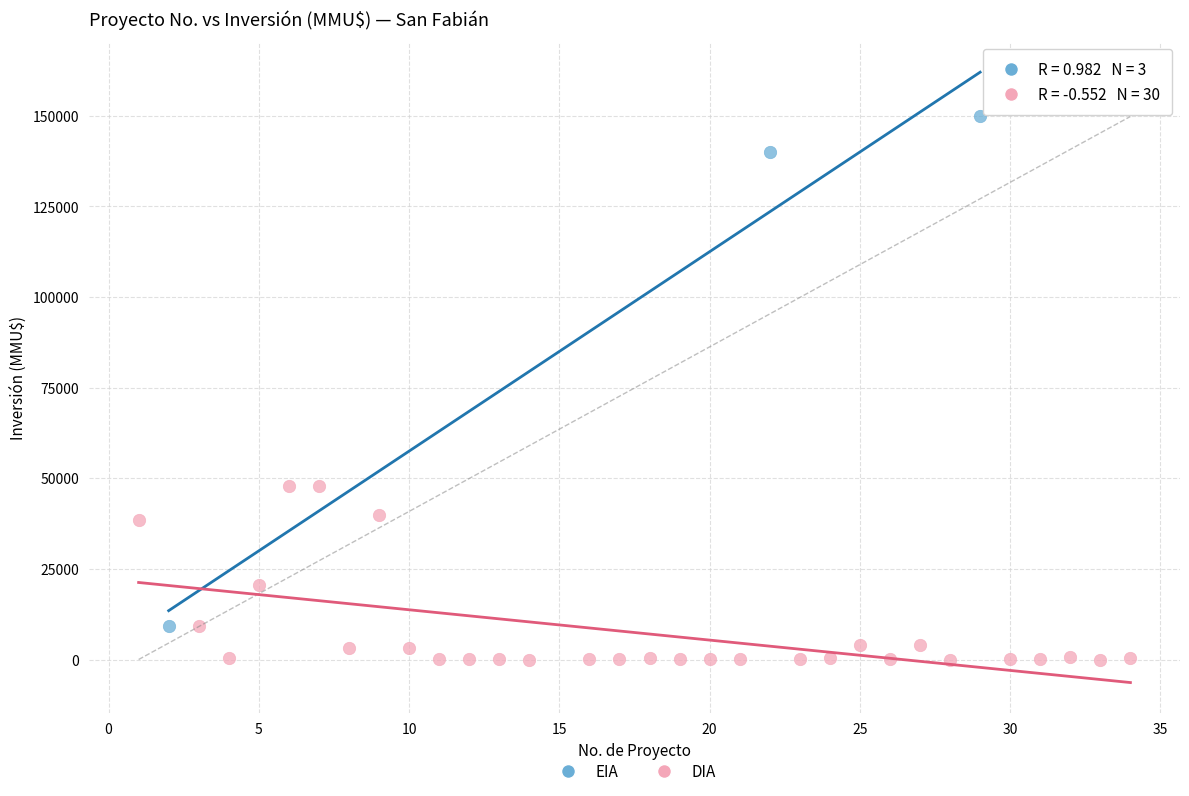

Which series contains the lowest Y value?

DIA